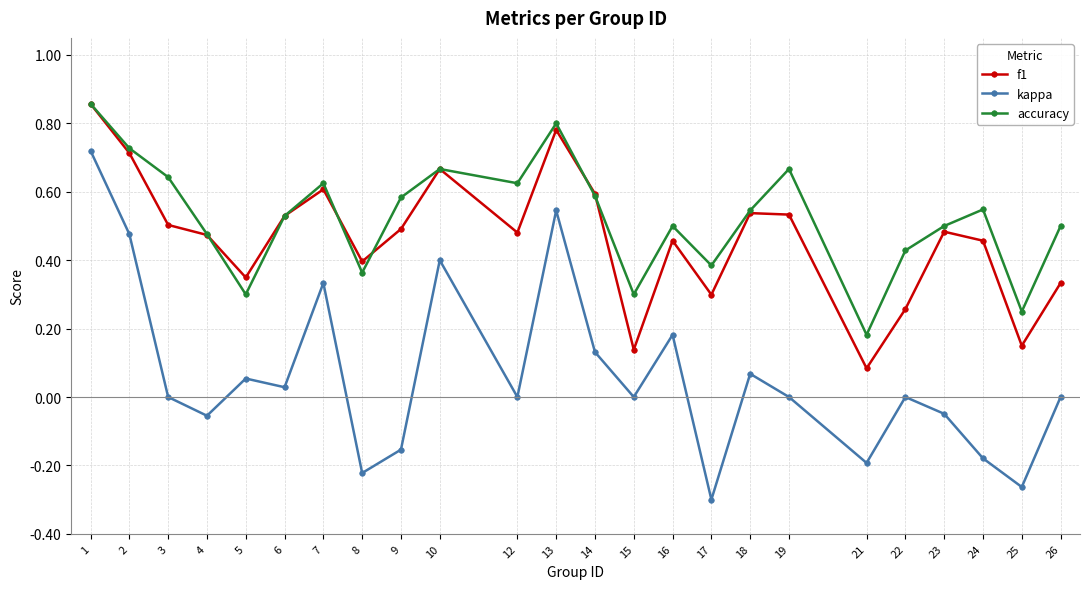

Which series has the largest total across all categories?

accuracy